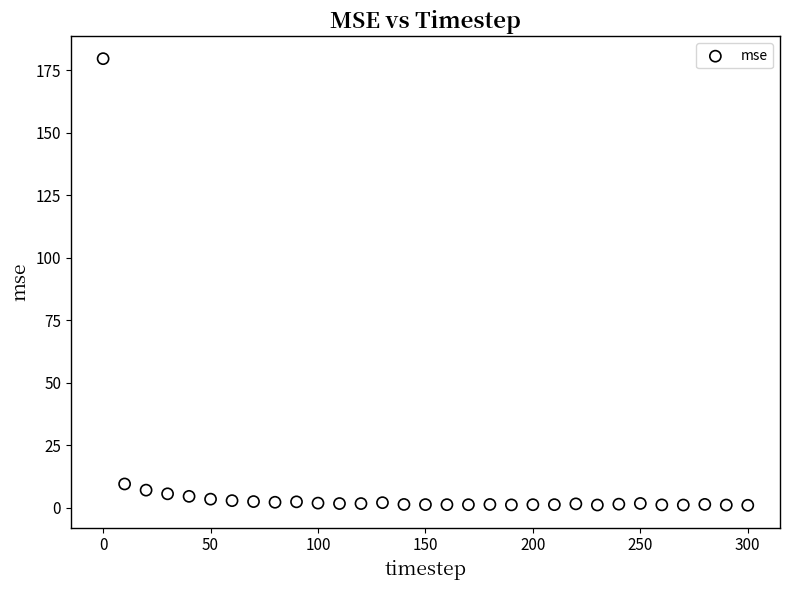

What is the range of Y values (max minus min)?

178.6